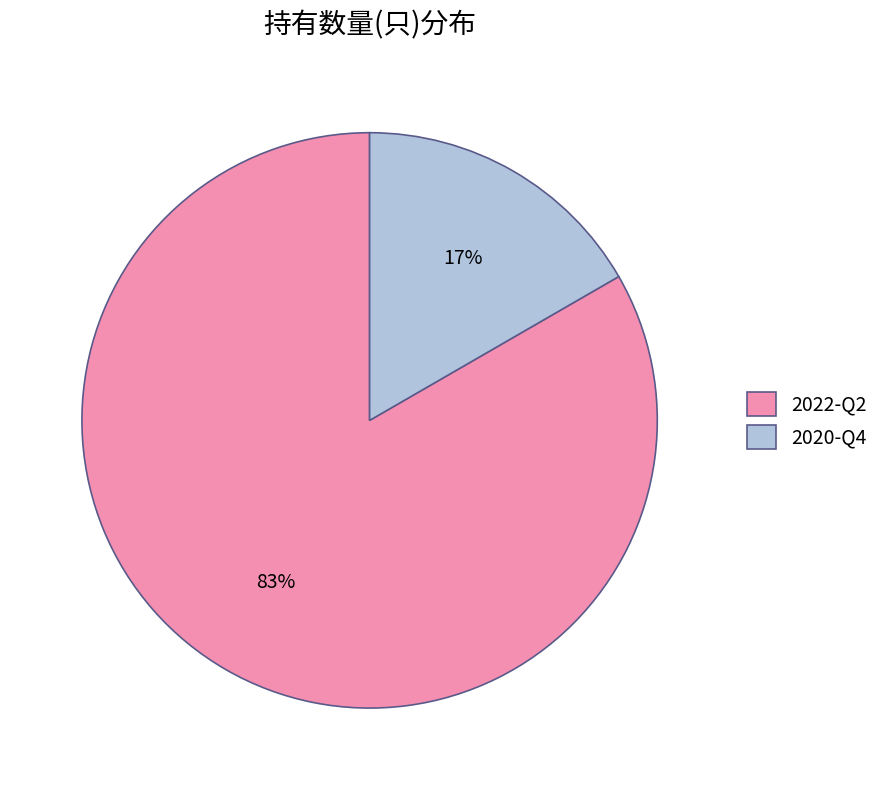

To the nearest percent, what is the combined percentage of 2020-Q4 and 2022-Q2?

100%